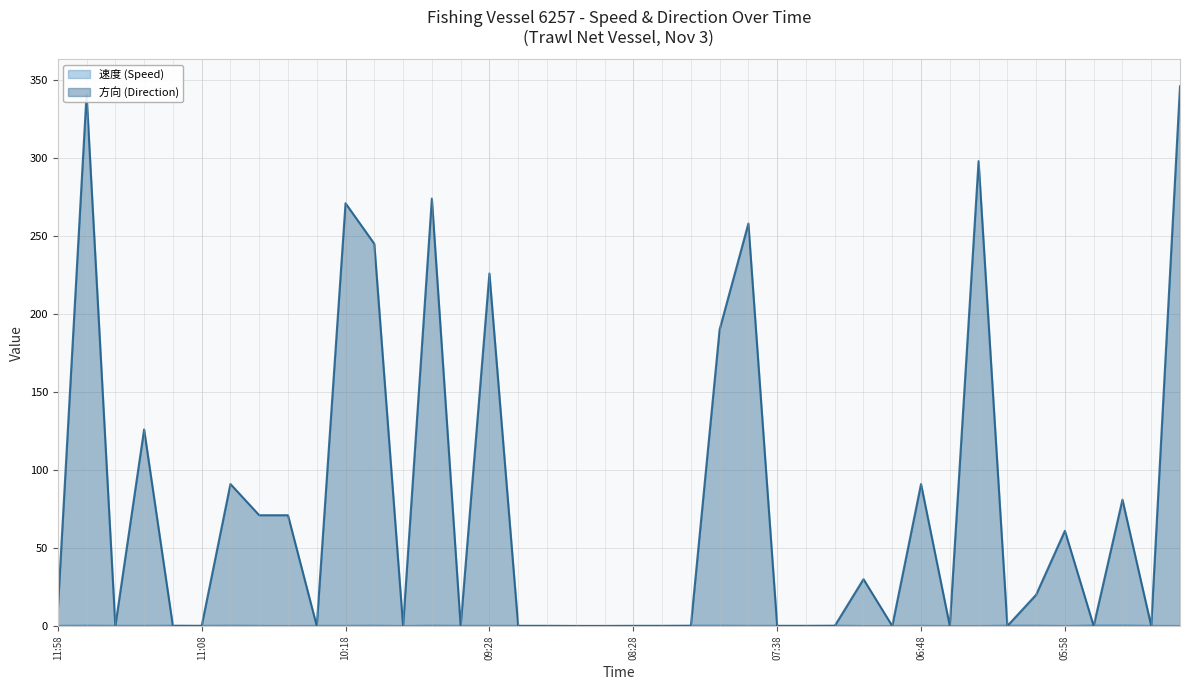

Which series has the widest spread of values?

方向 (Direction)